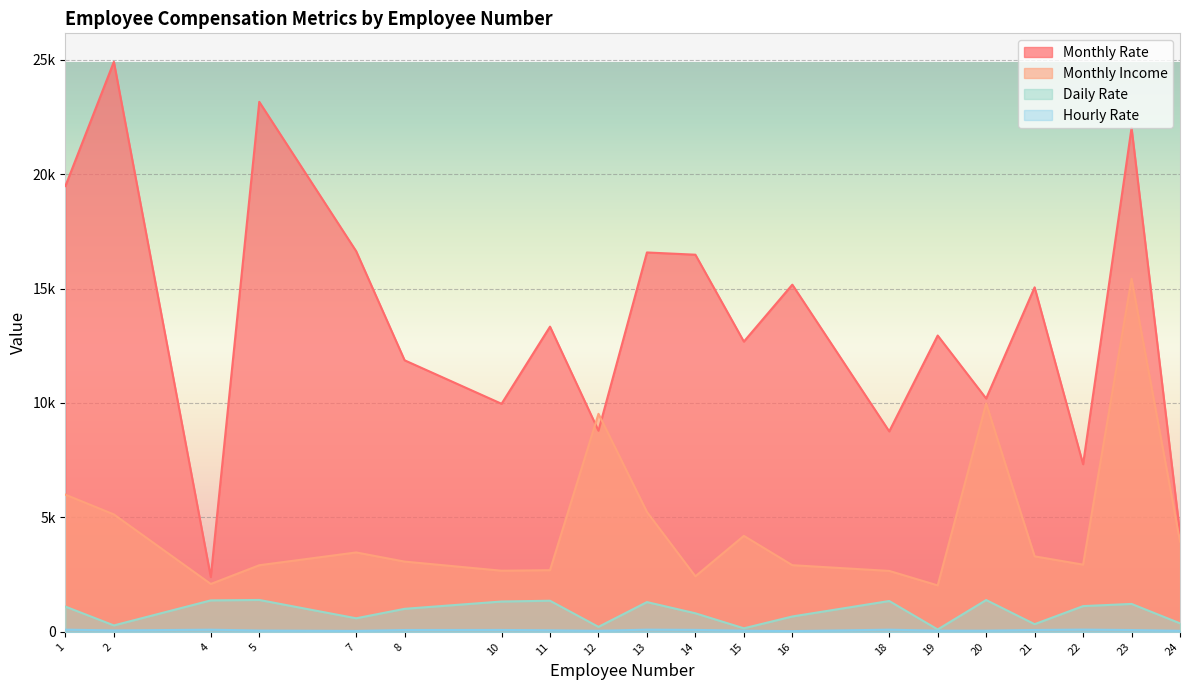

What is the minimum value for Daily Rate?

103